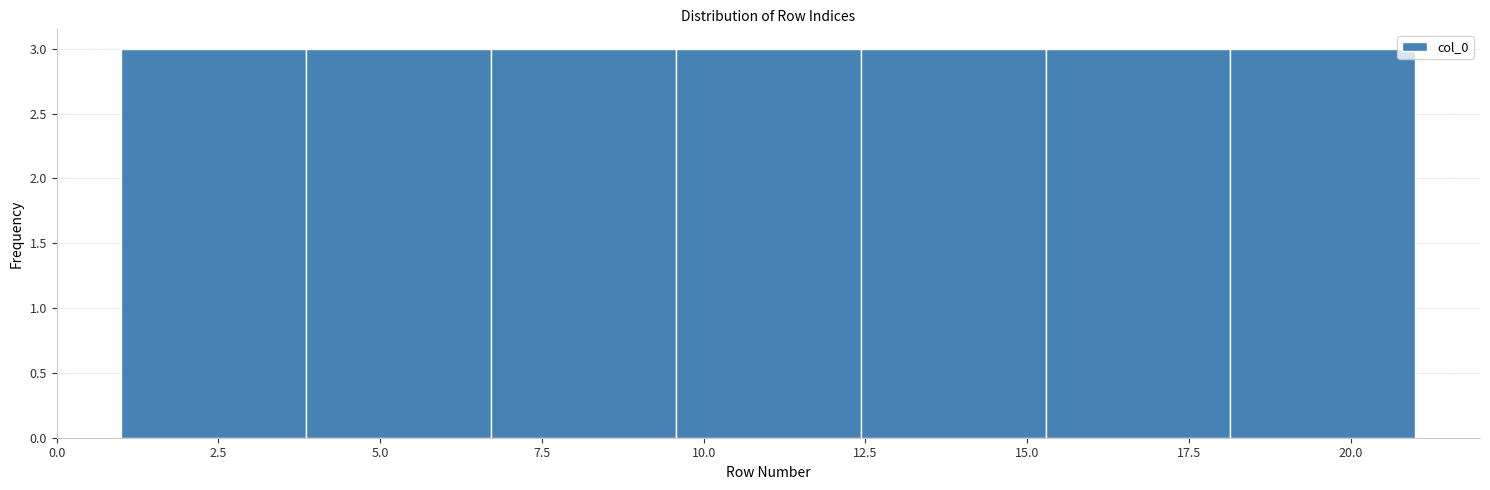

Reading left to right, transcribe this chart: for each bar, give the range it covers on the x-axis and its height. Neither the bar edges nor the heights are printed on the chart, so give them approximately, as read against the axes.

1.0 to 4.0: 3
4.0 to 6.5: 3
6.5 to 9.5: 3
9.5 to 12.5: 3
12.5 to 15.5: 3
15.5 to 18.0: 3
18.0 to 21.0: 3